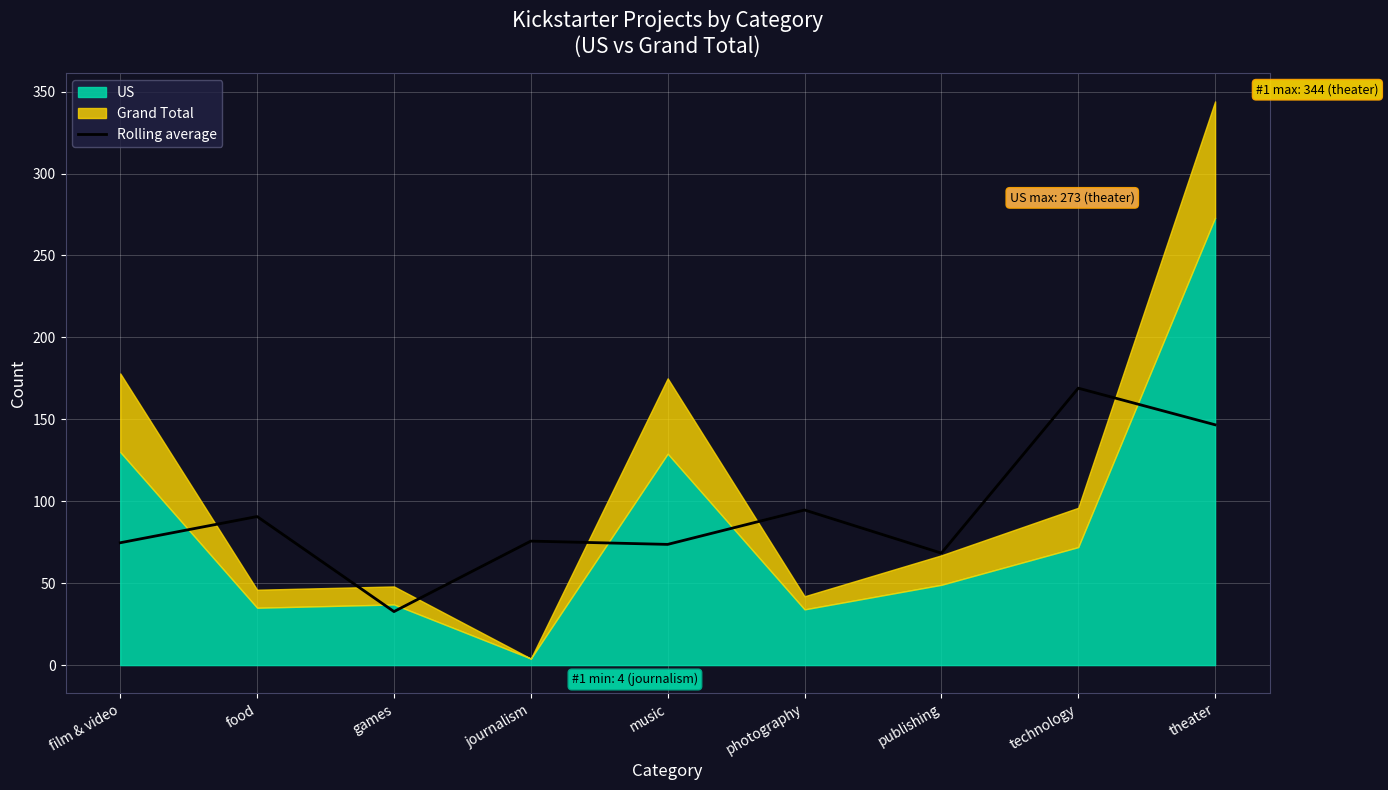

Reading left to right, what are all the values shown in this chart?

film & video=74.7	food=90.7	games=32.7	journalism=75.7	music=73.7	photography=94.7	publishing=68.3	technology=169.0	theater=146.7